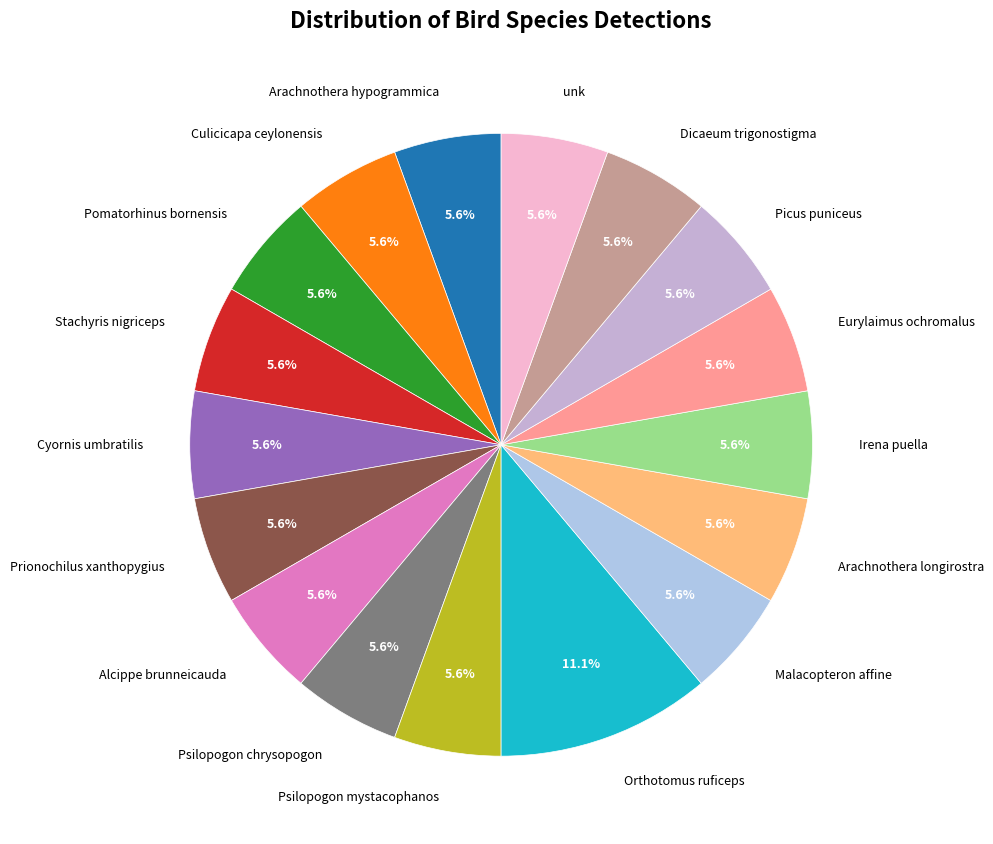

Which category has the biggest portion of the pie?

Orthotomus ruficeps